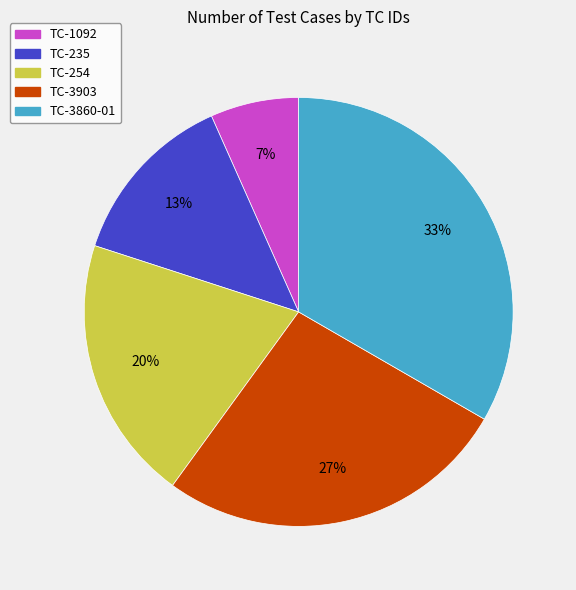

Count the number of slices in the pie.

5